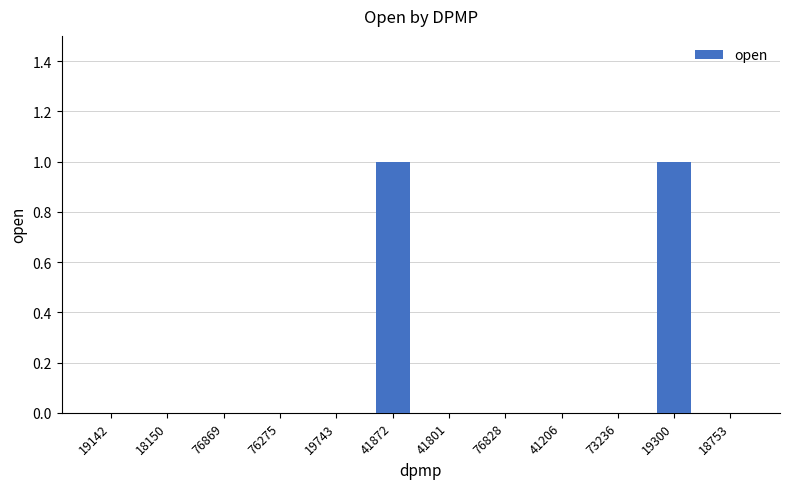

Reading left to right, list all the values displayed in this chart.

0	0	0	0	0	1	0	0	0	0	1	0